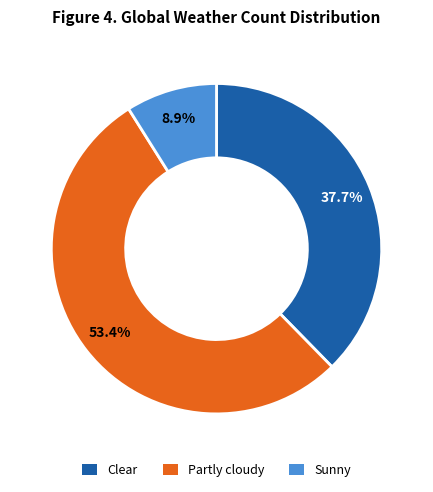

Which has a higher value, Partly cloudy or Sunny?

Partly cloudy